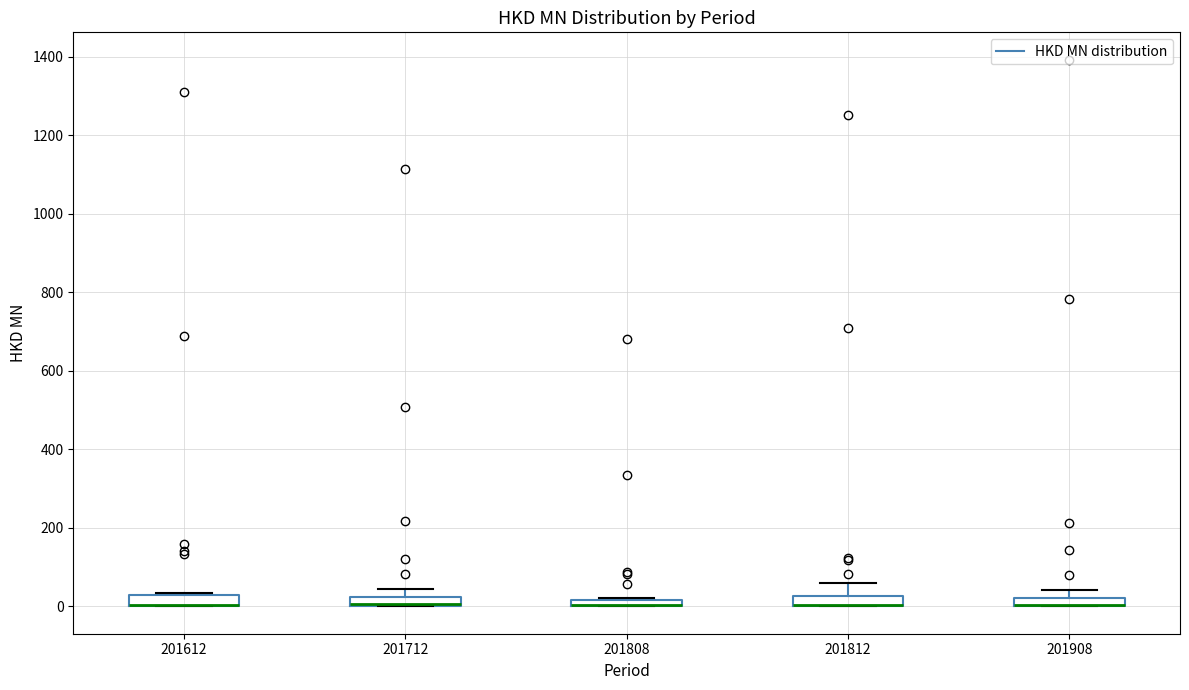

Where is the lower edge of the box at x = 201808 on the y-axis? The values are not printed on the chart, so give them approximately, as read against the axis.

0